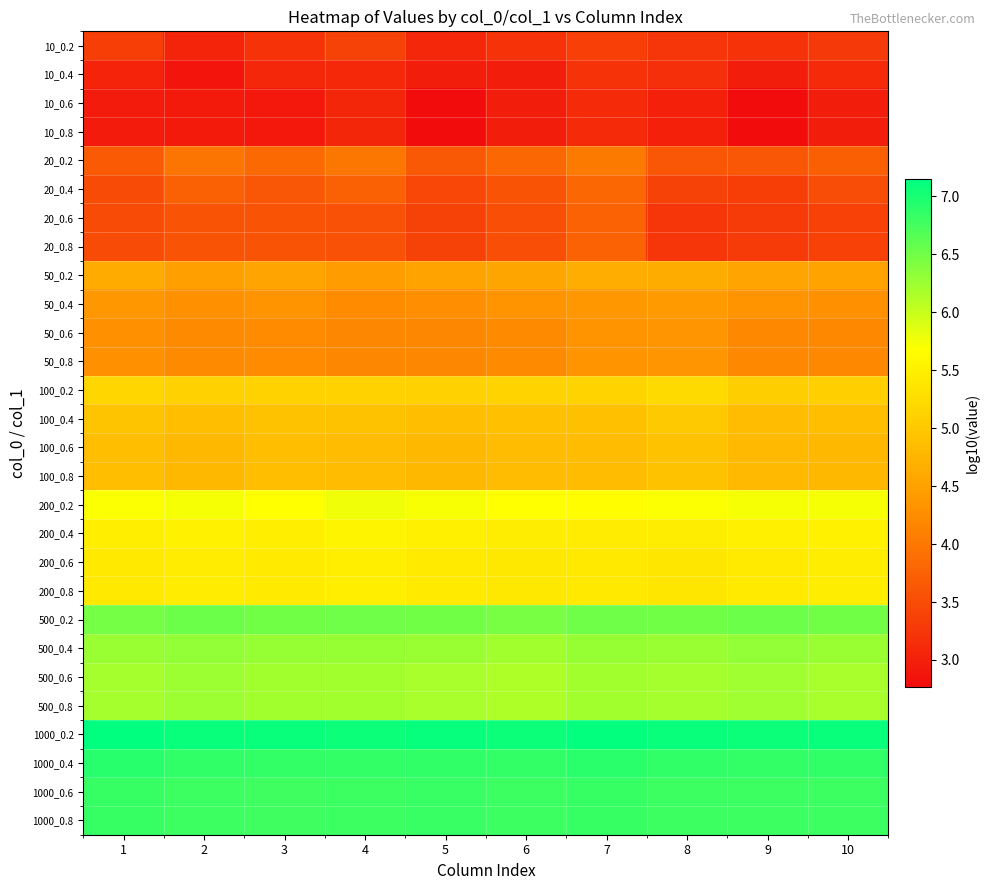

Reading left to right, transcribe all the data shown in this chart.

10_0.2: 1=3.3	2=3.1	3=3.2	4=3.4	5=3.1	6=3.2	7=3.4	8=3.3	9=3.2	10=3.3
10_0.4: 1=3.0	2=2.9	3=3.1	4=3.1	5=3.0	6=3.0	7=3.2	8=3.2	9=3.0	10=3.1
10_0.6: 1=2.9	2=2.9	3=2.9	4=3.1	5=2.8	6=3.0	7=3.1	8=3.0	9=2.8	10=3.0
10_0.8: 1=2.9	2=2.9	3=2.9	4=3.1	5=2.8	6=3.0	7=3.1	8=3.0	9=2.8	10=3.0
20_0.2: 1=3.7	2=4.0	3=3.8	4=4.0	5=3.6	6=3.8	7=4.0	8=3.6	9=3.6	10=3.7
20_0.4: 1=3.5	2=3.7	3=3.6	4=3.7	5=3.4	6=3.6	7=3.8	8=3.4	9=3.3	10=3.5
20_0.6: 1=3.5	2=3.6	3=3.6	4=3.6	5=3.4	6=3.5	7=3.8	8=3.2	9=3.3	10=3.4
20_0.8: 1=3.5	2=3.6	3=3.6	4=3.6	5=3.4	6=3.5	7=3.8	8=3.2	9=3.3	10=3.4
50_0.2: 1=4.6	2=4.5	3=4.5	4=4.5	5=4.5	6=4.6	7=4.7	8=4.6	9=4.5	10=4.5
50_0.4: 1=4.4	2=4.3	3=4.3	4=4.2	5=4.3	6=4.3	7=4.4	8=4.4	9=4.3	10=4.3
50_0.6: 1=4.3	2=4.2	3=4.2	4=4.2	5=4.2	6=4.2	7=4.3	8=4.4	9=4.2	10=4.2
50_0.8: 1=4.3	2=4.2	3=4.2	4=4.2	5=4.2	6=4.2	7=4.3	8=4.4	9=4.2	10=4.2
100_0.2: 1=5.2	2=5.1	3=5.1	4=5.1	5=5.1	6=5.1	7=5.1	8=5.2	9=5.1	10=5.1
100_0.4: 1=4.9	2=4.9	3=4.9	4=4.9	5=4.9	6=4.9	7=4.9	8=5.0	9=4.8	10=4.9
100_0.6: 1=4.9	2=4.8	3=4.9	4=4.9	5=4.8	6=4.9	7=4.8	8=4.9	9=4.8	10=4.8
100_0.8: 1=4.9	2=4.8	3=4.9	4=4.9	5=4.8	6=4.9	7=4.8	8=4.9	9=4.8	10=4.8
200_0.2: 1=5.7	2=5.7	3=5.7	4=5.8	5=5.7	6=5.7	7=5.7	8=5.7	9=5.7	10=5.7
200_0.4: 1=5.5	2=5.5	3=5.5	4=5.6	5=5.5	6=5.5	7=5.4	8=5.5	9=5.5	10=5.5
200_0.6: 1=5.4	2=5.4	3=5.4	4=5.5	5=5.4	6=5.4	7=5.4	8=5.4	9=5.4	10=5.5
200_0.8: 1=5.4	2=5.4	3=5.4	4=5.5	5=5.4	6=5.4	7=5.4	8=5.4	9=5.4	10=5.5
500_0.2: 1=6.5	2=6.5	3=6.5	4=6.5	5=6.5	6=6.5	7=6.5	8=6.5	9=6.5	10=6.5
500_0.4: 1=6.3	2=6.3	3=6.3	4=6.3	5=6.3	6=6.2	7=6.3	8=6.3	9=6.3	10=6.3
500_0.6: 1=6.2	2=6.2	3=6.2	4=6.2	5=6.2	6=6.2	7=6.2	8=6.2	9=6.2	10=6.2
500_0.8: 1=6.2	2=6.2	3=6.2	4=6.2	5=6.2	6=6.2	7=6.2	8=6.2	9=6.2	10=6.2
1000_0.2: 1=7.2	2=7.1	3=7.1	4=7.1	5=7.1	6=7.1	7=7.1	8=7.1	9=7.1	10=7.1
1000_0.4: 1=6.9	2=6.9	3=6.9	4=6.9	5=6.9	6=6.8	7=6.9	8=6.9	9=6.9	10=6.9
1000_0.6: 1=6.8	2=6.8	3=6.8	4=6.8	5=6.8	6=6.8	7=6.8	8=6.8	9=6.8	10=6.8
1000_0.8: 1=6.8	2=6.8	3=6.8	4=6.8	5=6.8	6=6.8	7=6.8	8=6.8	9=6.8	10=6.8